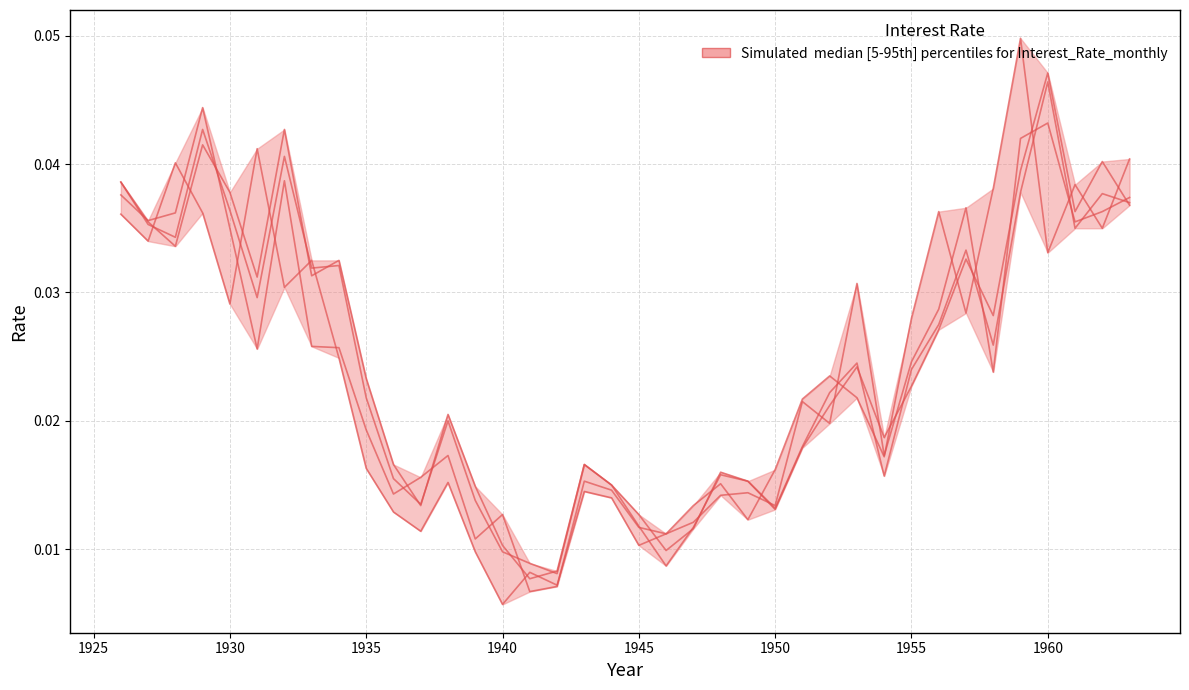

Is it true that Dec equals 0.0 at 27?

False